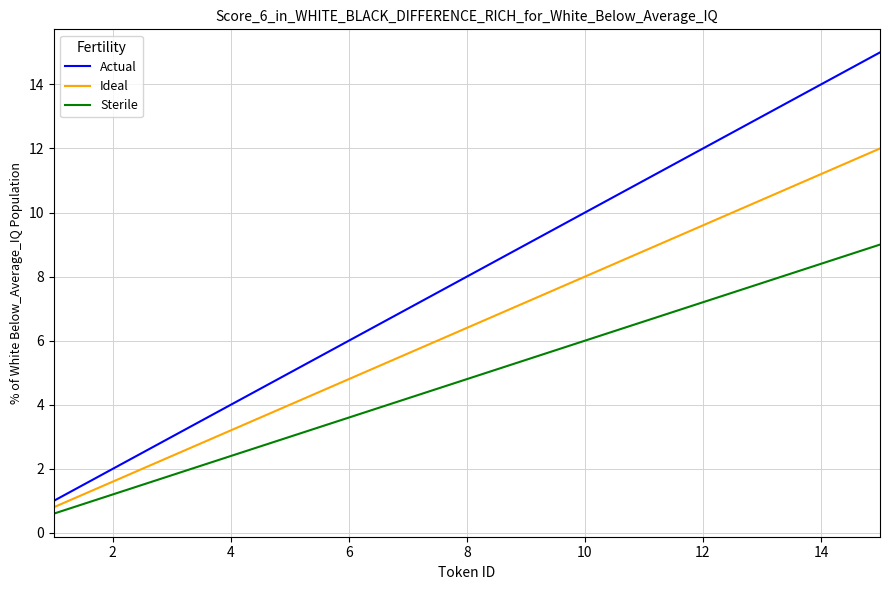

What is the greatest value displayed?

15.0